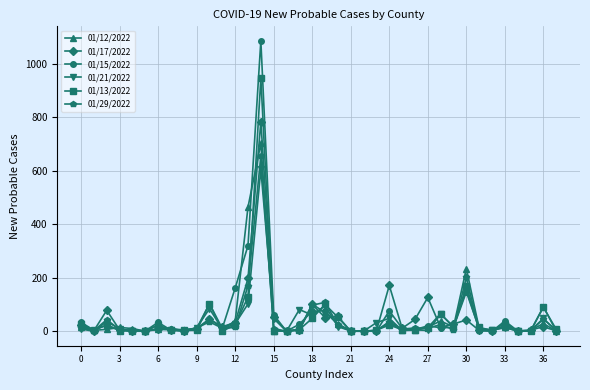

True or false: 01/15/2022 has more than 2 points higher than both neighbors.

True